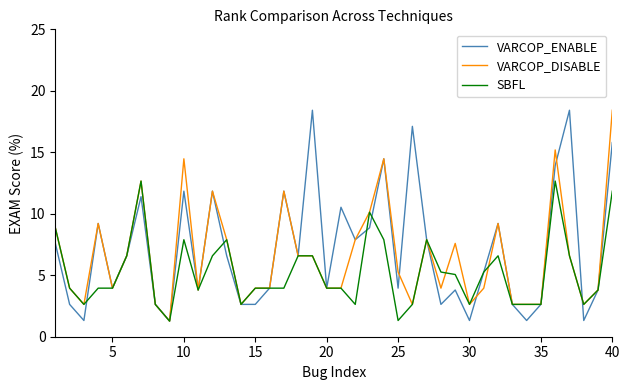

How many categories are shown in the chart?

40